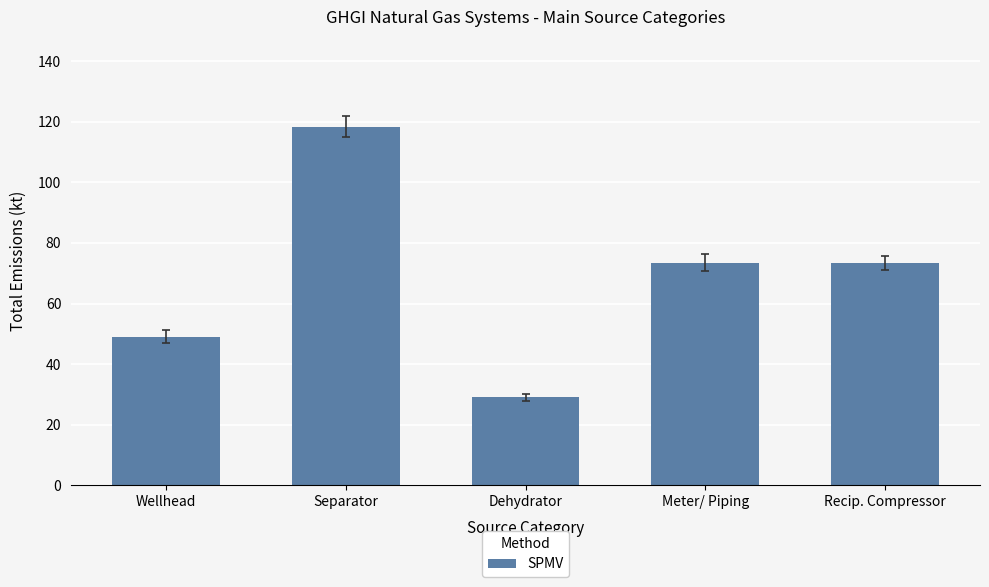

How many values are below 73?

2